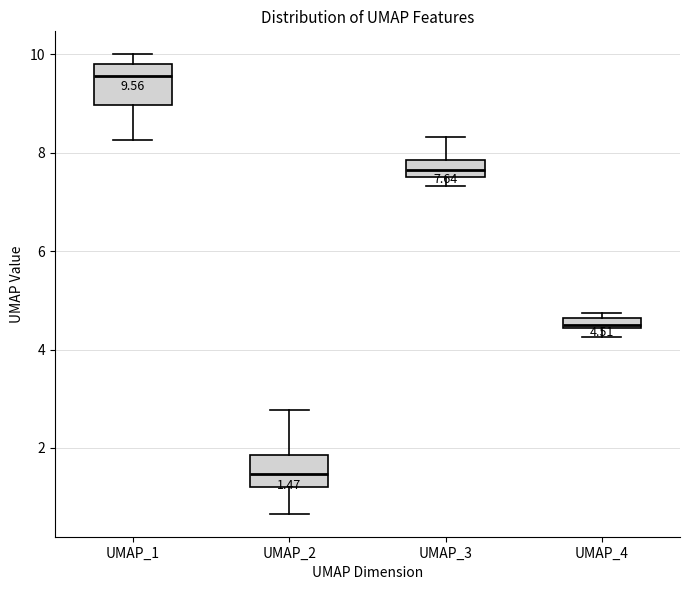

Which box has the lowest median line?

UMAP_2